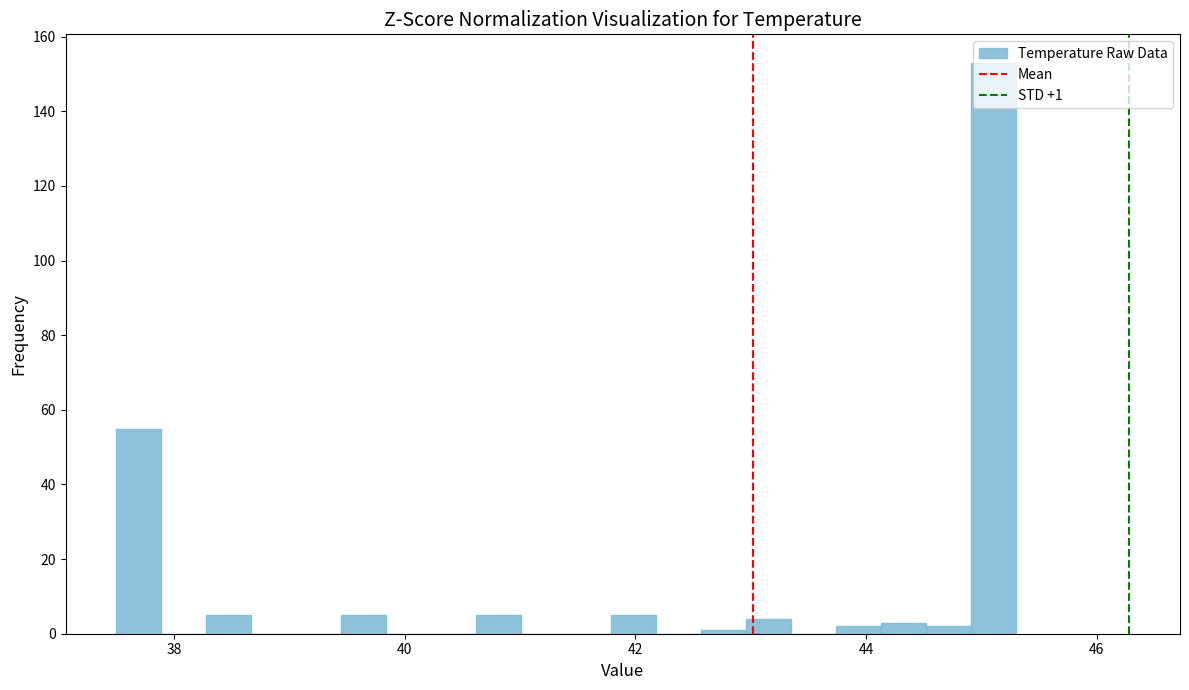

Around what value on the x-axis is the tallest bar? Give the approximate position of its centre, as read against the axis.

45.2